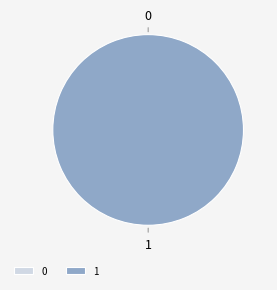

Which slice is the largest?

1